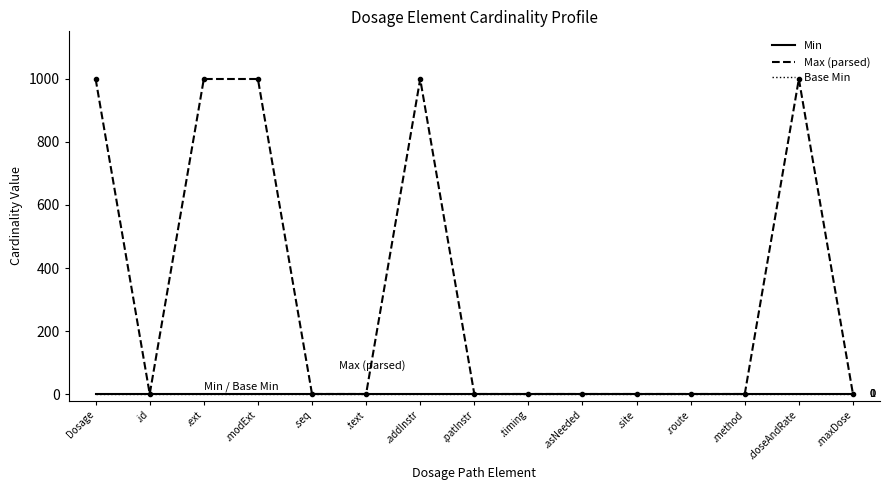

Reading left to right, what are all the values shown in this chart?

Min: Dosage=0	.id=0	.ext=0	.modExt=0	.seq=0	.text=0	.addInstr=0	.patInstr=0	.timing=0	.asNeeded=0	.site=0	.route=0	.method=0	.doseAndRate=0	.maxDose=0
Max (parsed): Dosage=999	.id=1	.ext=999	.modExt=999	.seq=1	.text=1	.addInstr=999	.patInstr=1	.timing=1	.asNeeded=1	.site=1	.route=1	.method=1	.doseAndRate=999	.maxDose=1
Base Min: Dosage=0	.id=0	.ext=0	.modExt=0	.seq=0	.text=0	.addInstr=0	.patInstr=0	.timing=0	.asNeeded=0	.site=0	.route=0	.method=0	.doseAndRate=0	.maxDose=0